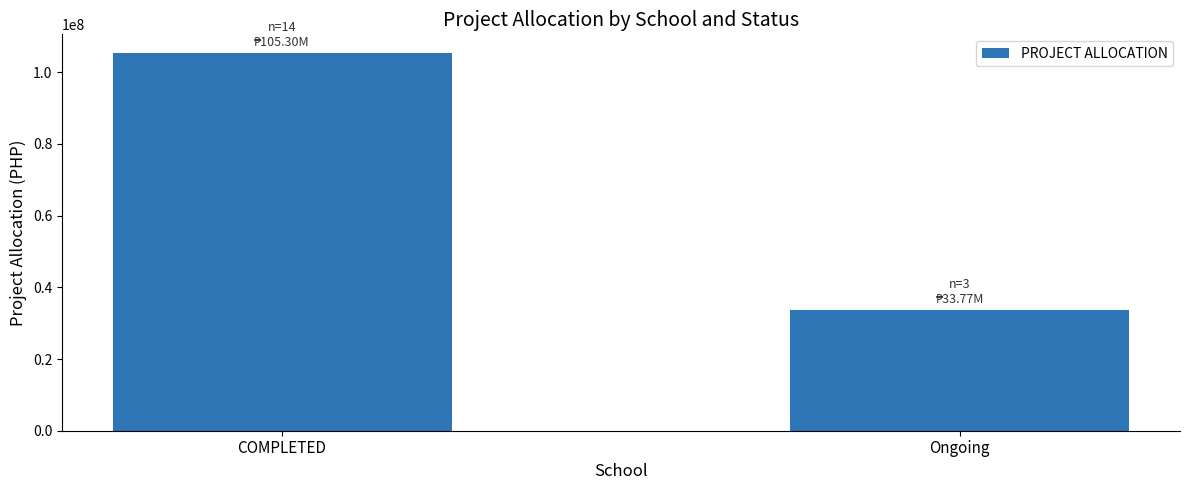

Reading left to right, transcribe all the data shown in this chart.

COMPLETED=105300027.5	Ongoing=33768109.2